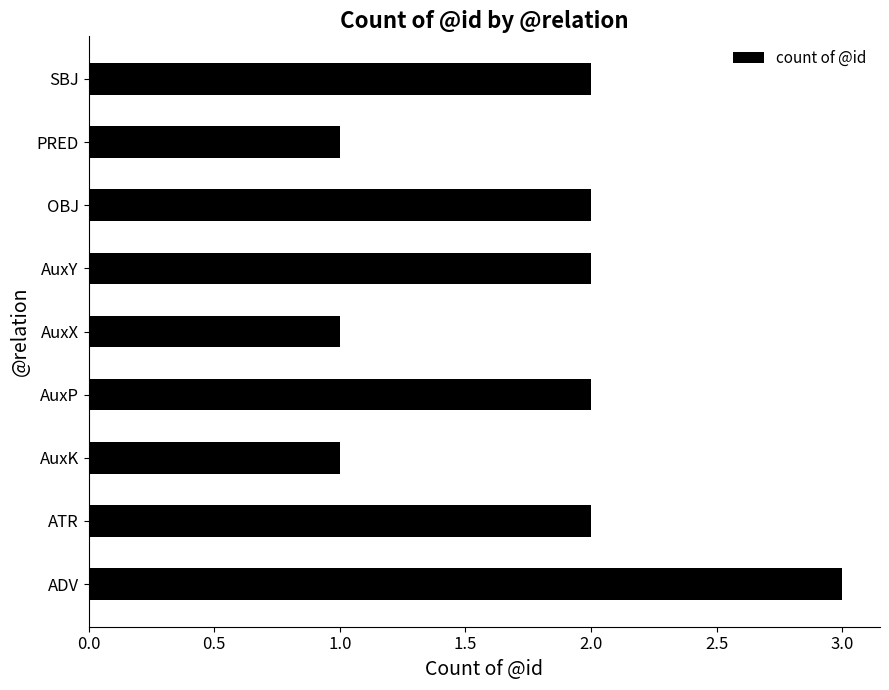

What is the sum of all values?

16